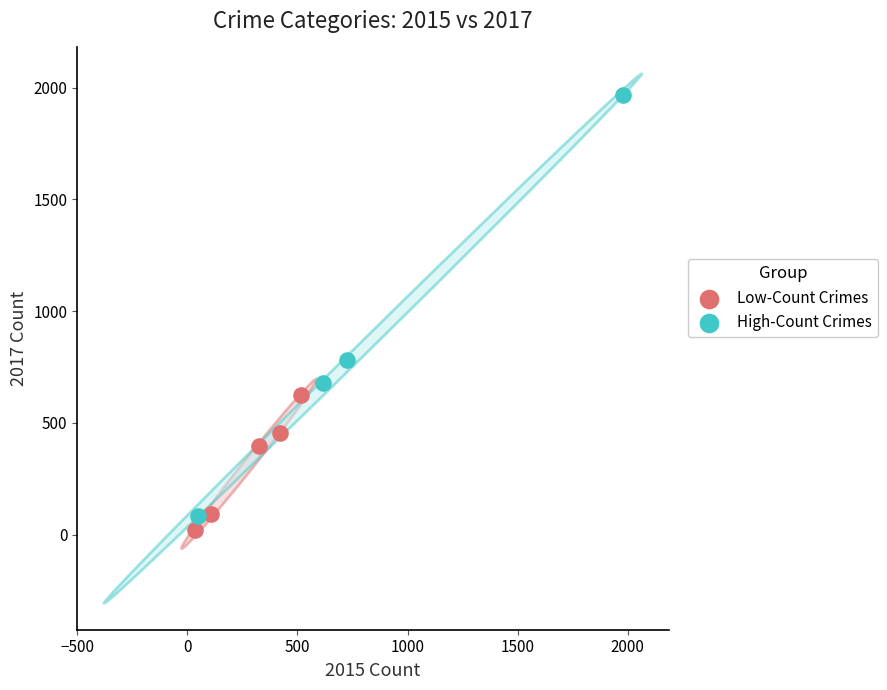

What are all the series names shown in the legend?

Low-Count Crimes, High-Count Crimes